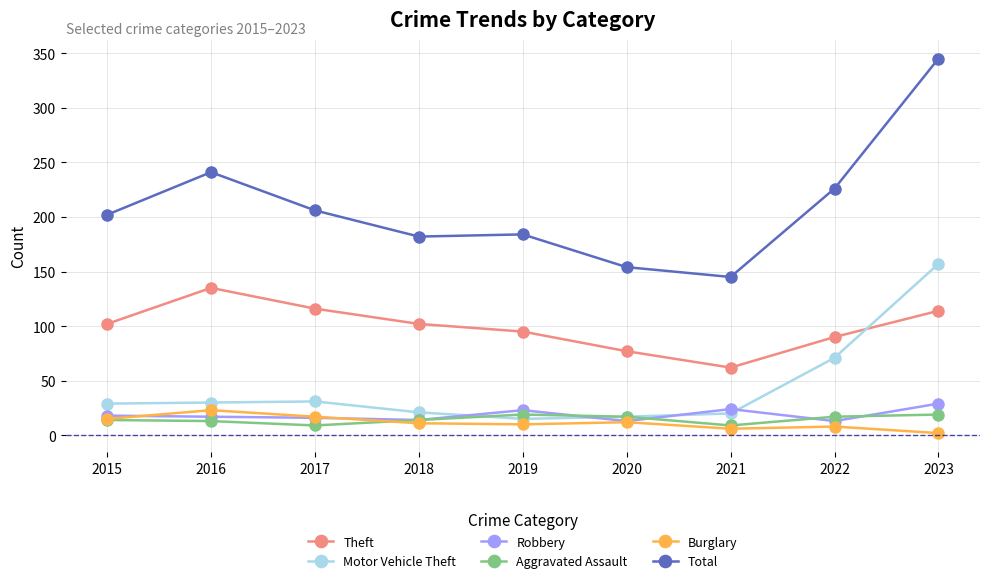

Which series has the widest spread of values?

Total